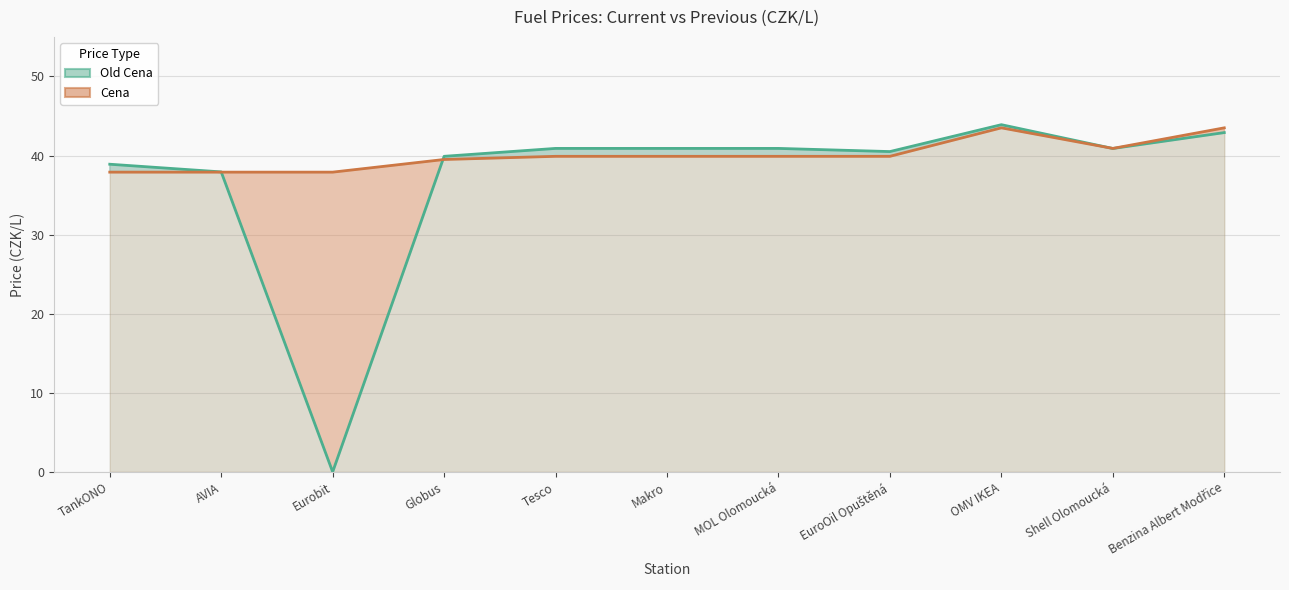

What is the label of the 7th point from the left?

MOL Olomoucká